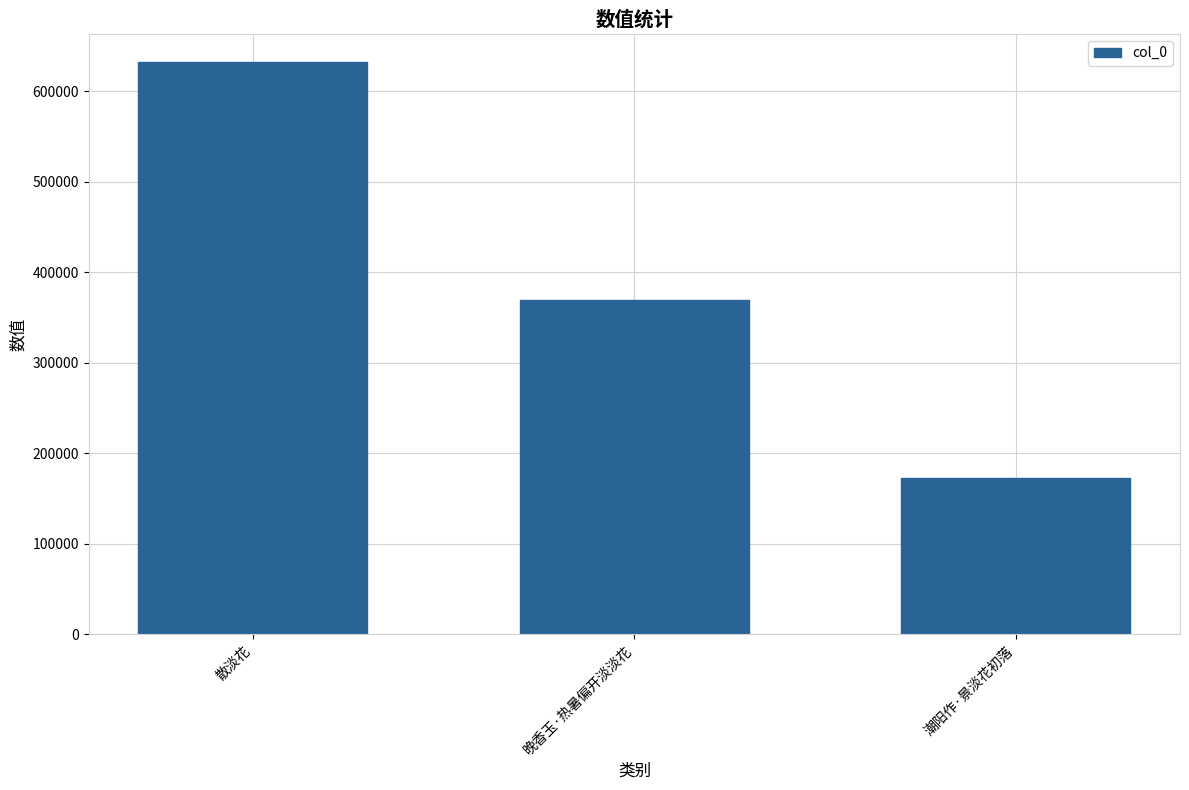

Reading left to right, transcribe all the data shown in this chart.

632064	369272	172629